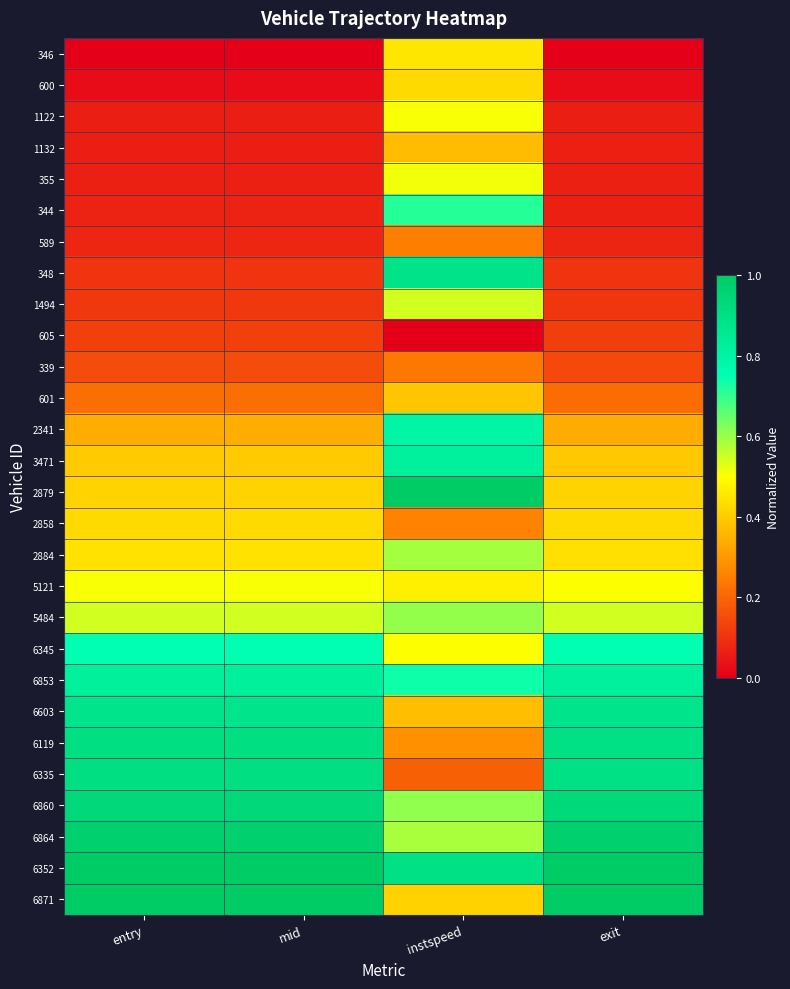

Reading left to right, what are all the values shown in this chart?

346: entry=0.0	mid=0.0	instspeed=0.4	exit=0.0
600: entry=0.0	mid=0.0	instspeed=0.4	exit=0.0
1122: entry=0.1	mid=0.1	instspeed=0.5	exit=0.1
1132: entry=0.1	mid=0.1	instspeed=0.4	exit=0.1
355: entry=0.1	mid=0.1	instspeed=0.5	exit=0.1
344: entry=0.1	mid=0.1	instspeed=0.7	exit=0.1
589: entry=0.1	mid=0.1	instspeed=0.2	exit=0.1
348: entry=0.1	mid=0.1	instspeed=0.9	exit=0.1
1494: entry=0.1	mid=0.1	instspeed=0.5	exit=0.1
605: entry=0.1	mid=0.1	instspeed=0.0	exit=0.1
339: entry=0.2	mid=0.2	instspeed=0.2	exit=0.1
601: entry=0.2	mid=0.2	instspeed=0.4	exit=0.2
2341: entry=0.3	mid=0.3	instspeed=0.8	exit=0.3
3471: entry=0.4	mid=0.4	instspeed=0.8	exit=0.4
2879: entry=0.4	mid=0.4	instspeed=1.0	exit=0.4
2858: entry=0.4	mid=0.4	instspeed=0.3	exit=0.4
2884: entry=0.4	mid=0.4	instspeed=0.6	exit=0.4
5121: entry=0.5	mid=0.5	instspeed=0.5	exit=0.5
5484: entry=0.5	mid=0.5	instspeed=0.6	exit=0.5
6345: entry=0.7	mid=0.7	instspeed=0.5	exit=0.7
6853: entry=0.8	mid=0.8	instspeed=0.7	exit=0.8
6603: entry=0.9	mid=0.9	instspeed=0.4	exit=0.9
6119: entry=0.9	mid=0.9	instspeed=0.3	exit=0.9
6335: entry=0.9	mid=0.9	instspeed=0.2	exit=0.9
6860: entry=0.9	mid=0.9	instspeed=0.6	exit=0.9
6864: entry=1.0	mid=1.0	instspeed=0.6	exit=1.0
6352: entry=1.0	mid=1.0	instspeed=0.9	exit=1.0
6871: entry=1.0	mid=1.0	instspeed=0.4	exit=1.0